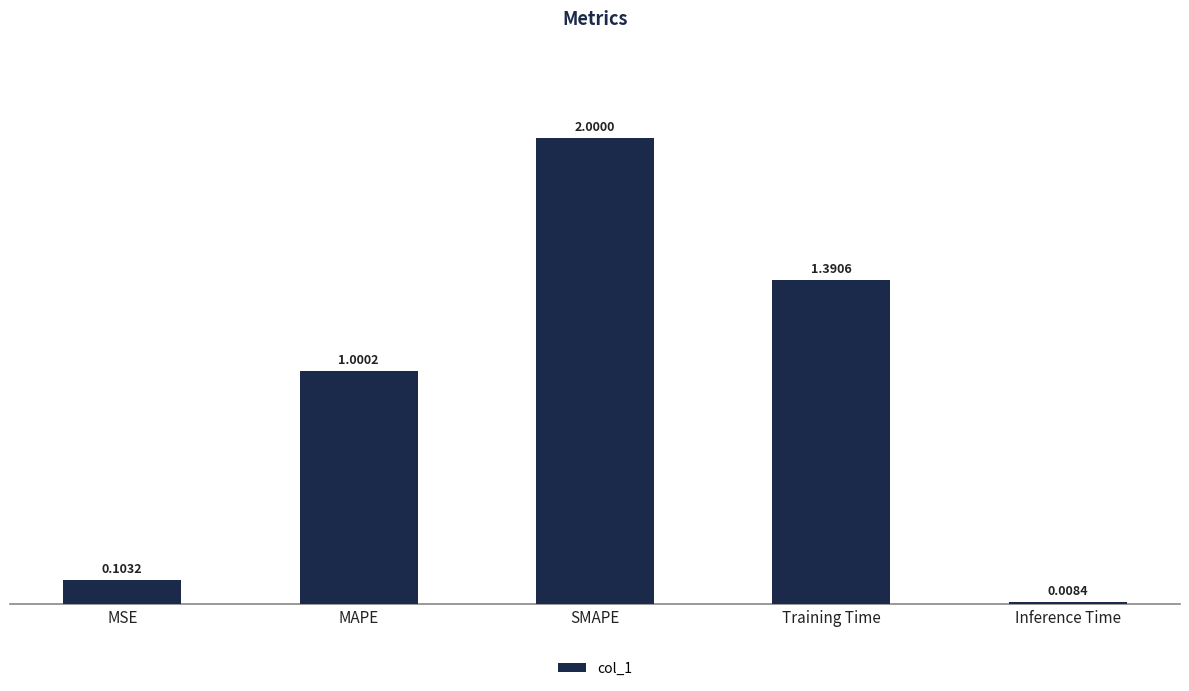

List the labels in order of value, smallest first.

Inference Time, MSE, MAPE, Training Time, SMAPE